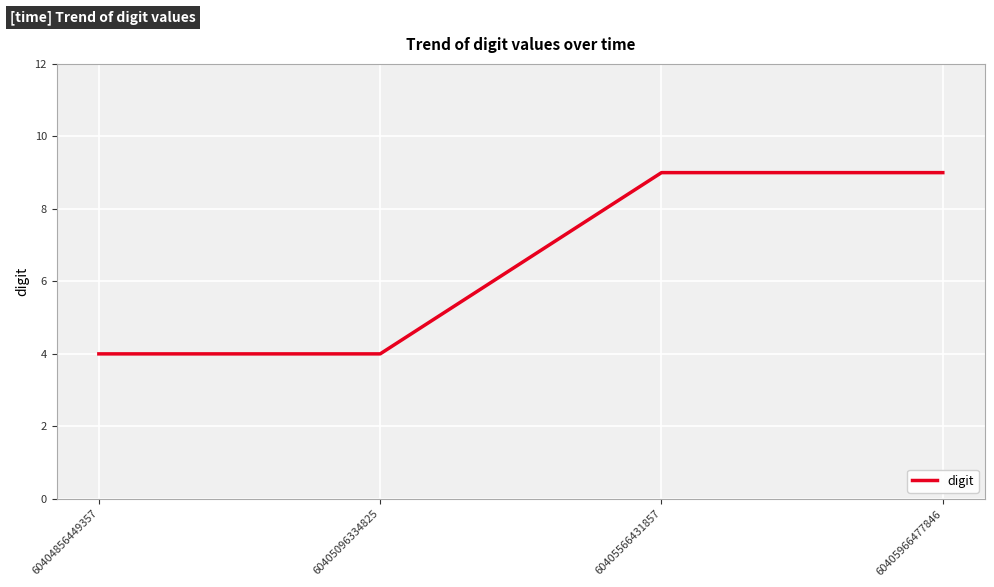

What is the change in value from 60405096334825 to 60405966477846?

+5